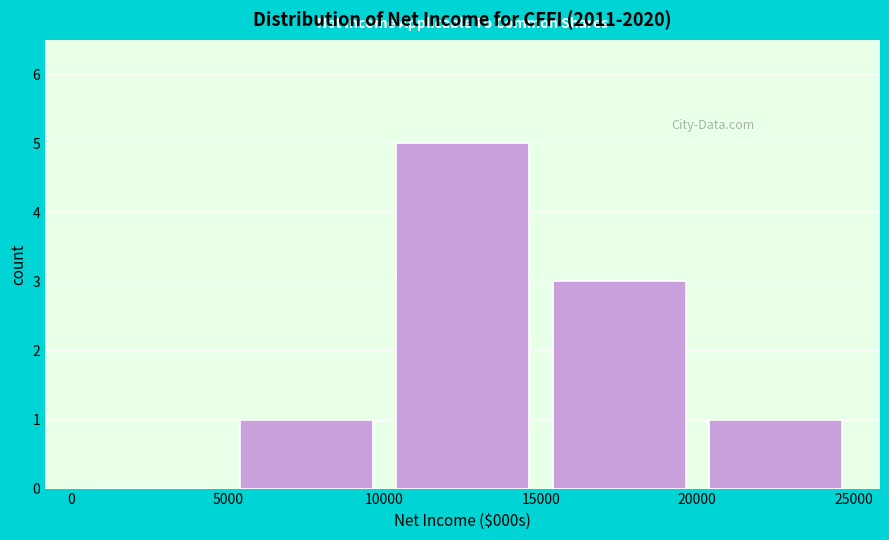

What is the height of the bar covering 5000 to 10000 on the x-axis? The values are not printed on the chart, so give them approximately, as read against the axis.

1